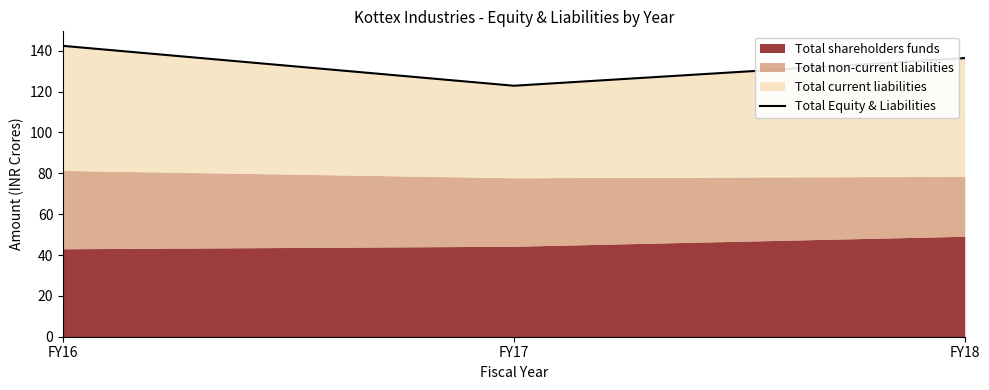

List the labels in order of value, smallest first.

FY17, FY18, FY16